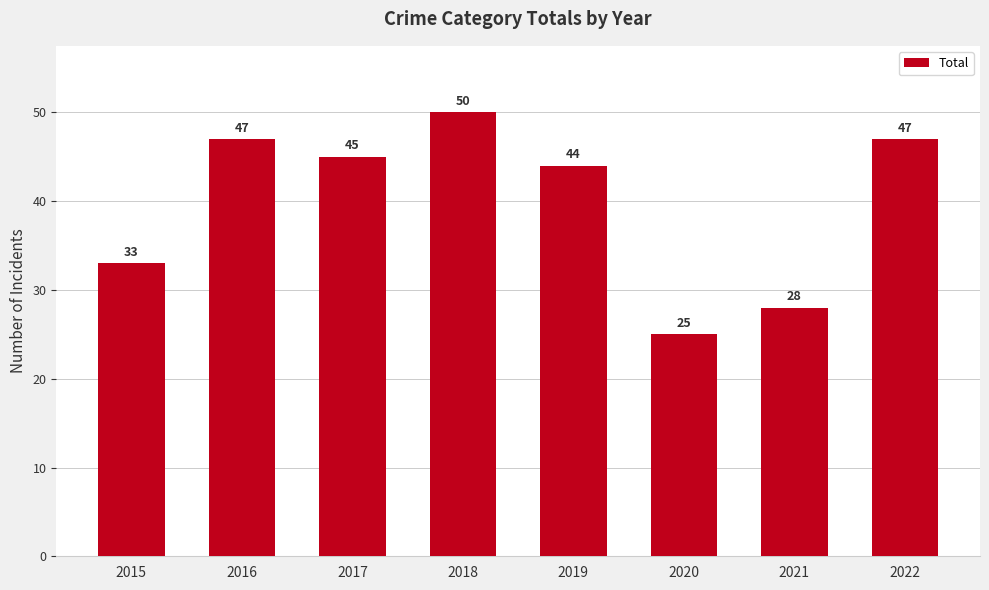

What is the value of the 5th bar from the left?

44